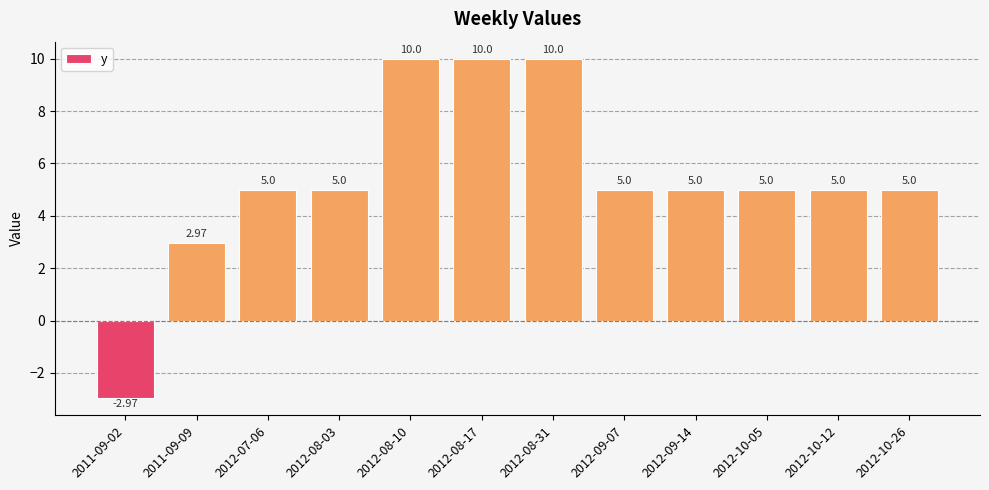

The value at 2012-08-17 is 10.0. True or false?

True